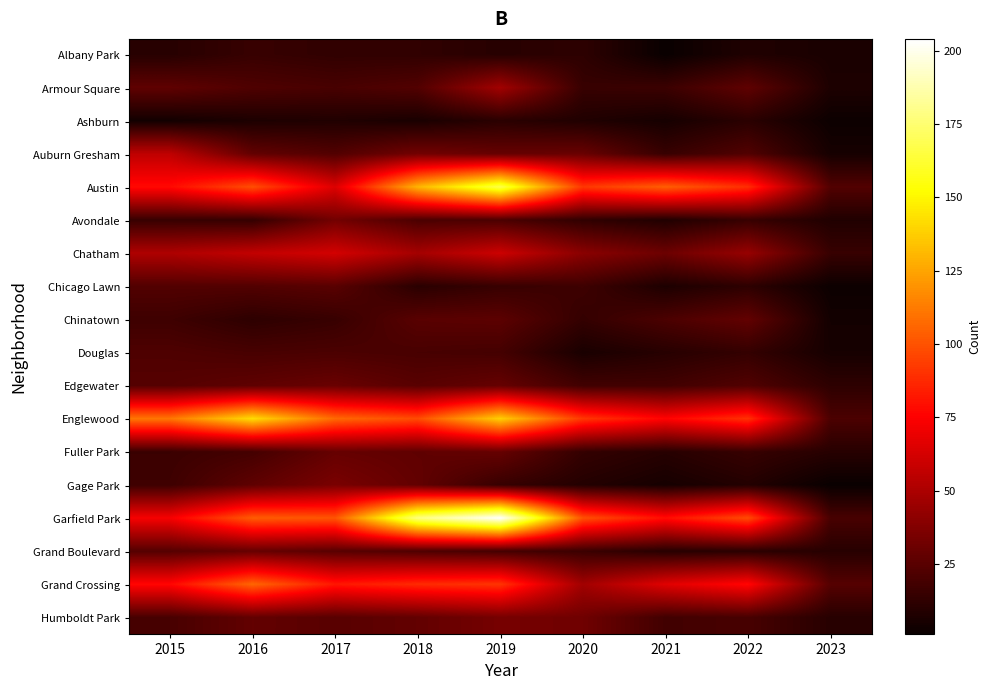

At how many categories does at least one series exceed 25?

8